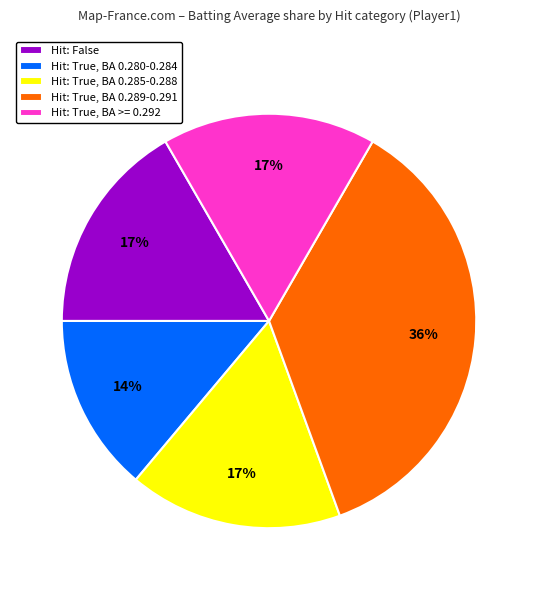

To the nearest percent, what is the average slice percentage?

20%